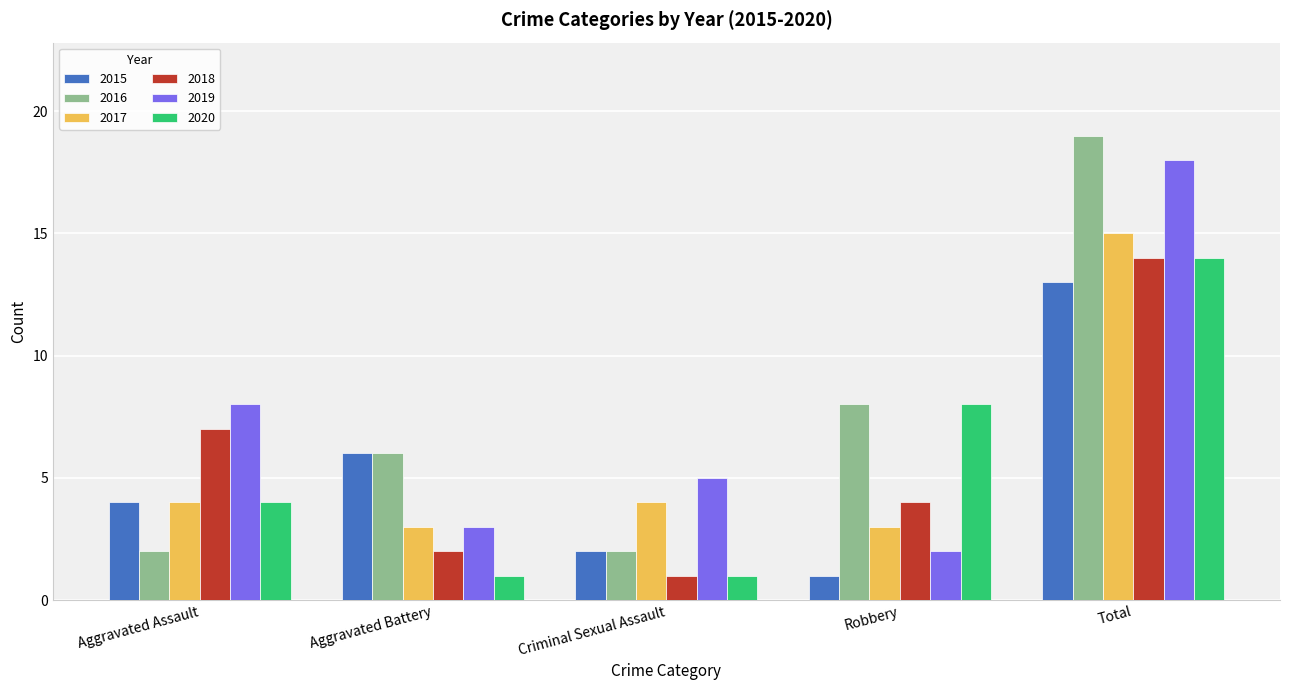

How many groups of bars are there?

5